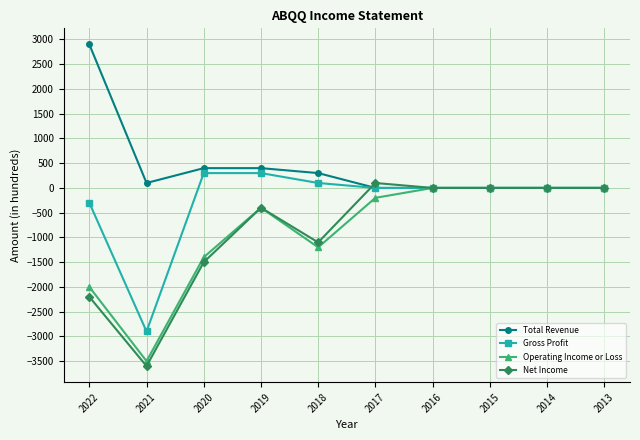

What is the total value across all series at 2021?

-9900